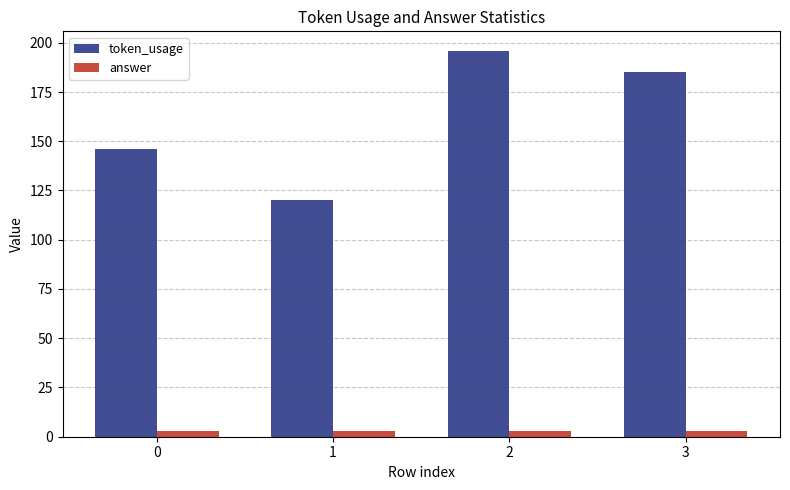

What is the value of the token_usage bar at the 3rd from the left?

196